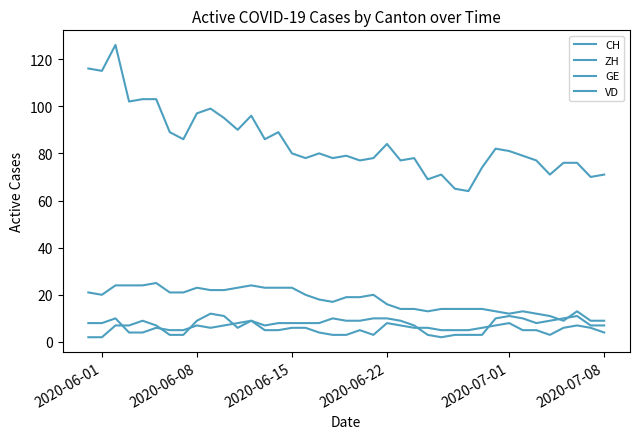

How many interior local peaks does the GE series have?

7